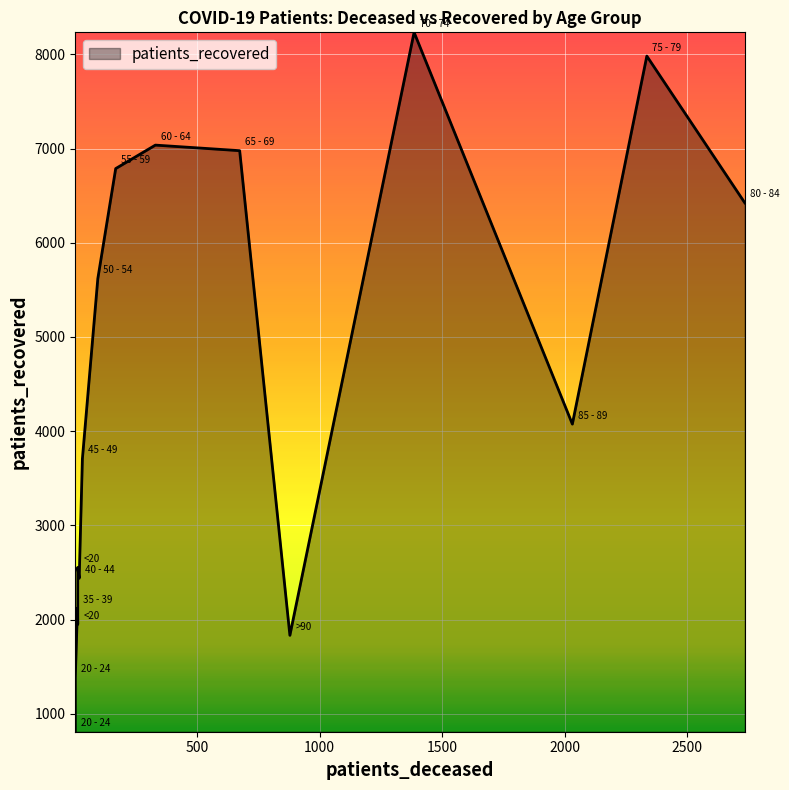

Rank the series by their average value, from lowest to highest.

patients_deceased, patients_recovered